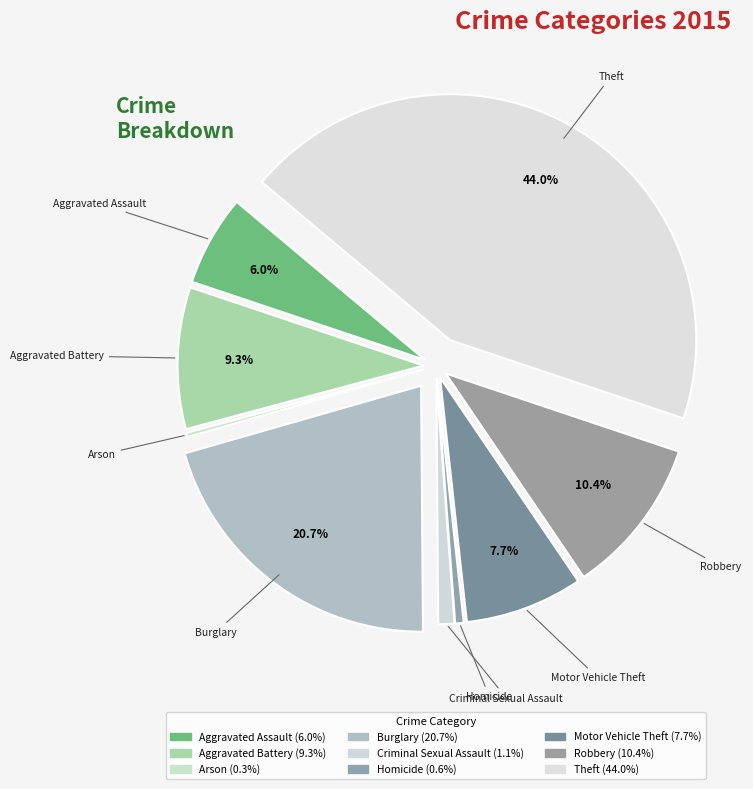

What is the largest slice in the pie chart?

Theft